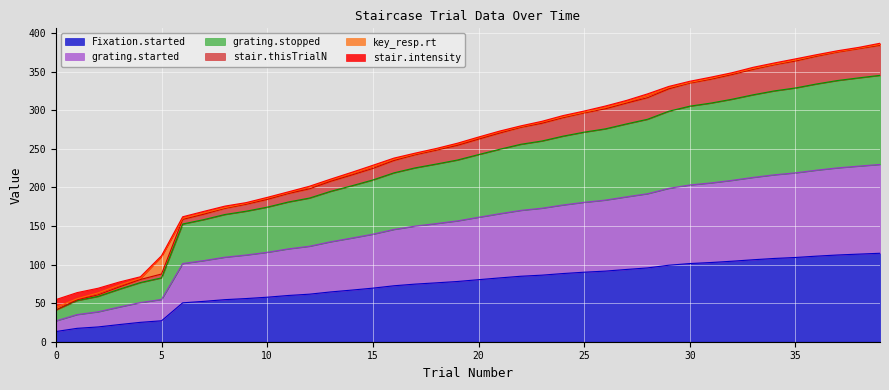

What is the highest value of the Fixation.started series?

114.7